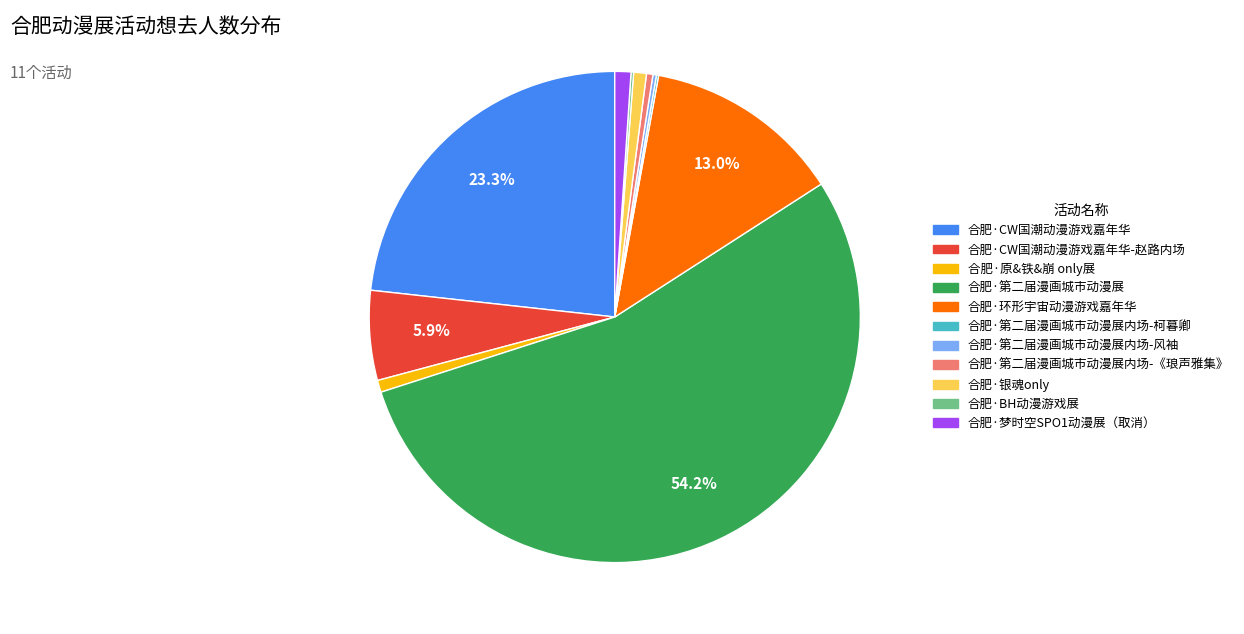

Is there any slice that represents more than half of the pie?

Yes